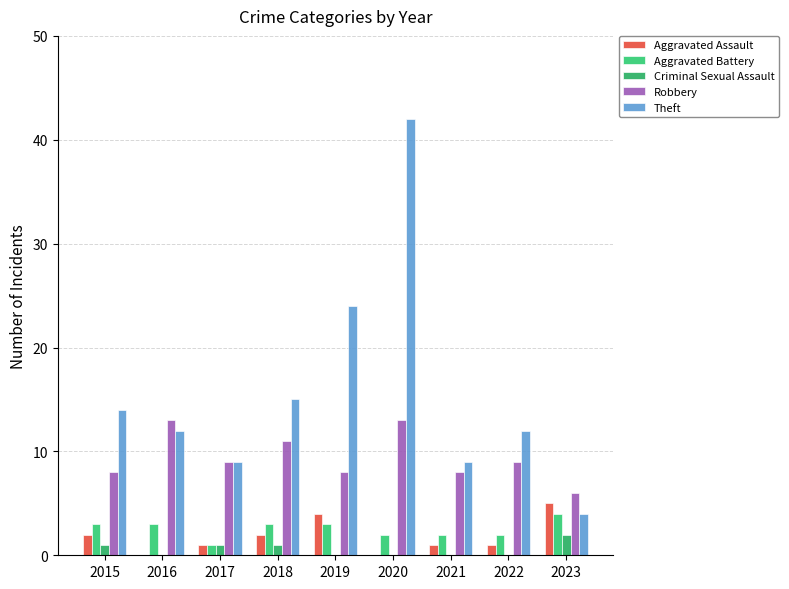

Reading right to left, list all the values displayed in this chart.

Aggravated Assault: 5	1	1	0	4	2	1	0	2
Aggravated Battery: 4	2	2	2	3	3	1	3	3
Criminal Sexual Assault: 2	0	0	0	0	1	1	0	1
Robbery: 6	9	8	13	8	11	9	13	8
Theft: 4	12	9	42	24	15	9	12	14